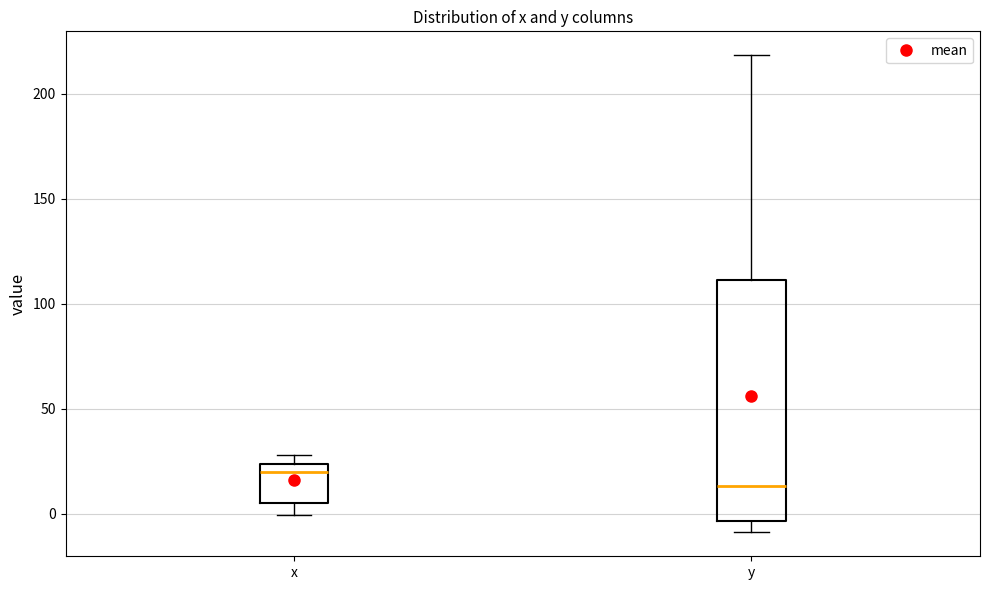

Where is the upper edge of the box for y on the y-axis? The values are not printed on the chart, so give them approximately, as read against the axis.

110